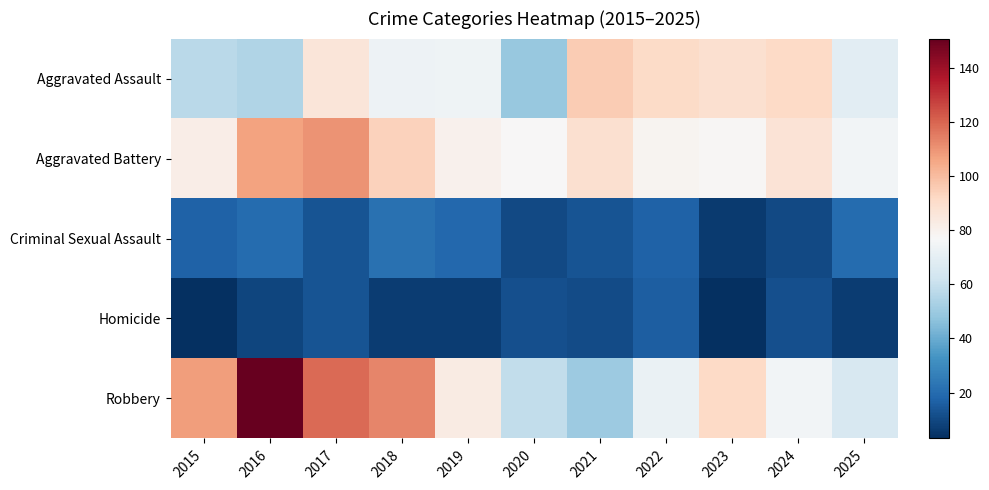

List the series in order of their peak value, lowest first.

Homicide, Criminal Sexual Assault, Aggravated Assault, Aggravated Battery, Robbery